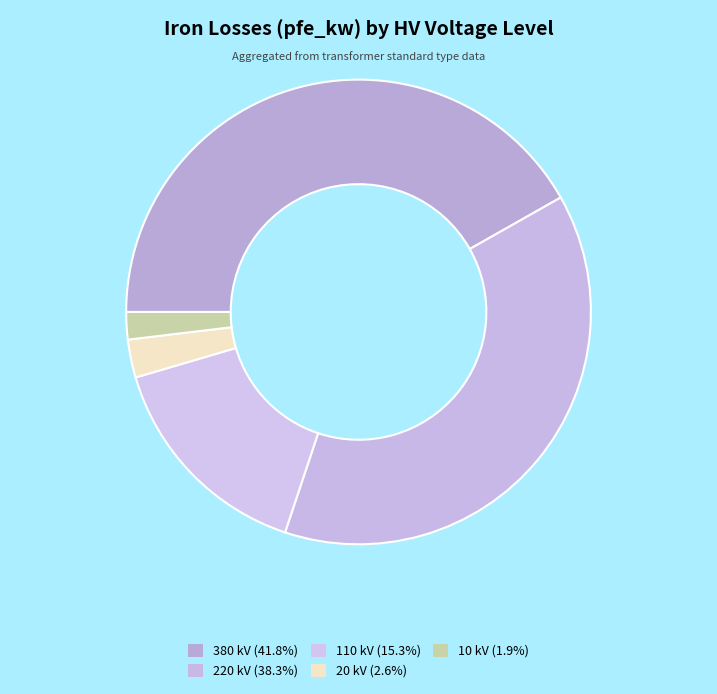

Rank the categories by value from lowest to highest.

10 kV, 20 kV, 110 kV, 220 kV, 380 kV